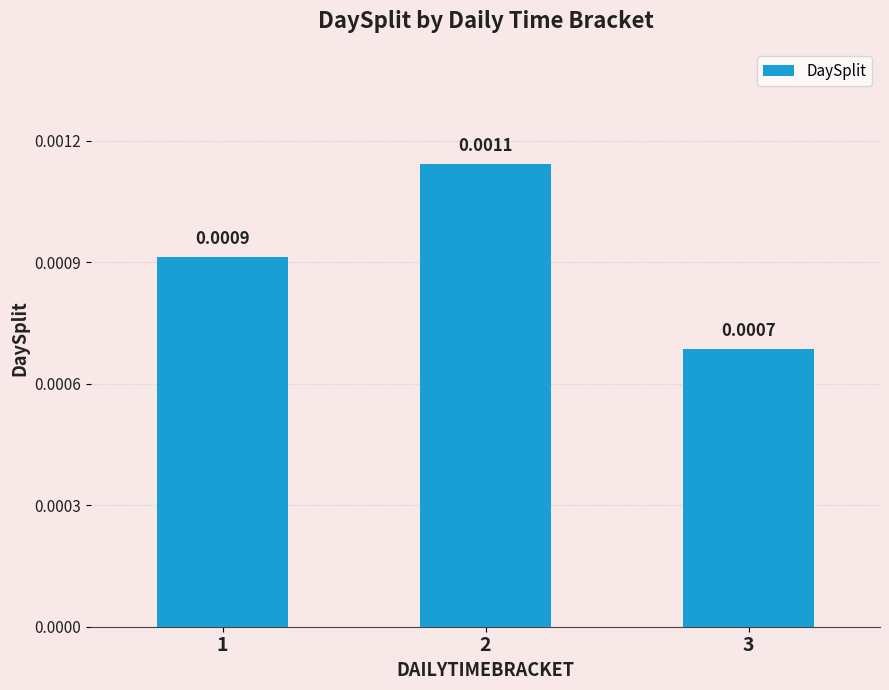

Rank the categories by value from highest to lowest.

2, 1, 3